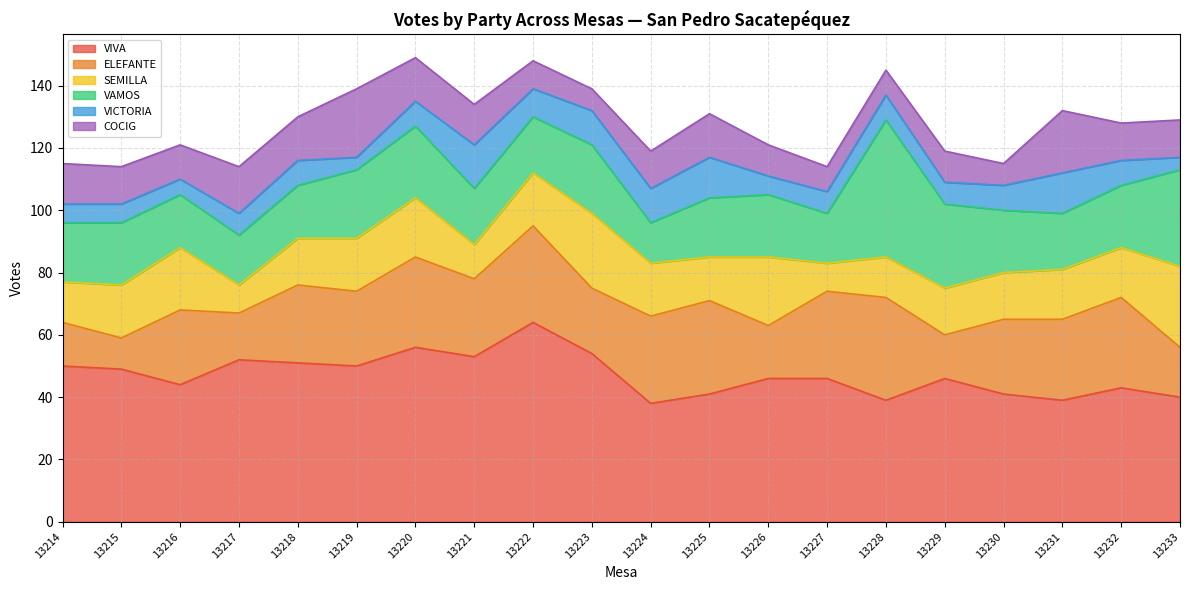

Between 13231 and 13233, which is larger?

13233